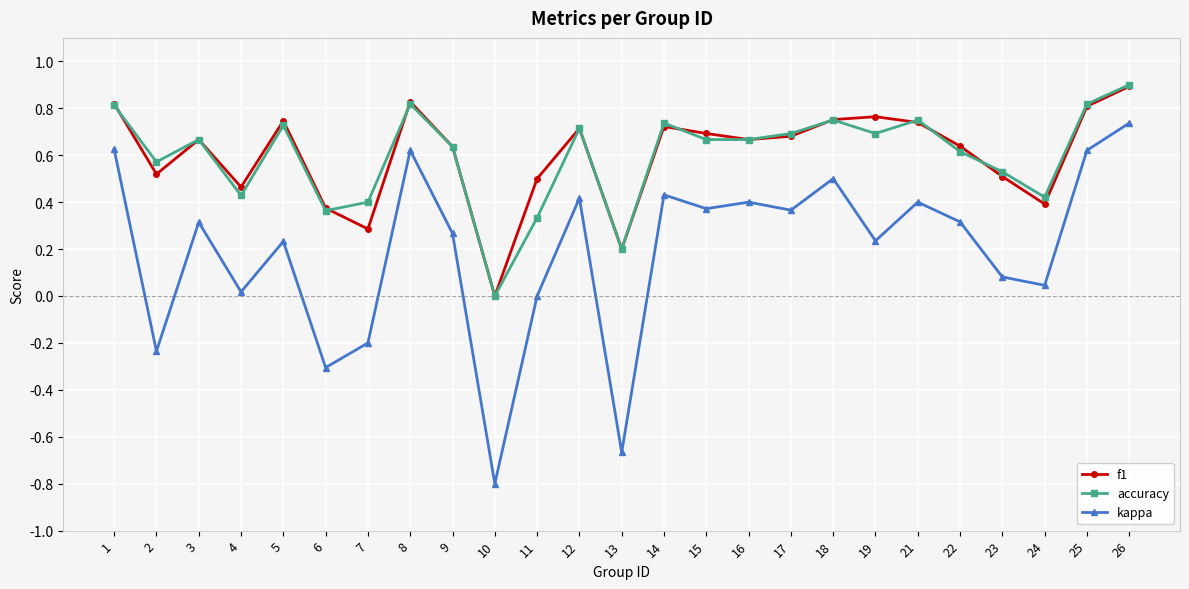

At which category does the chart reach its peak across all series?

26